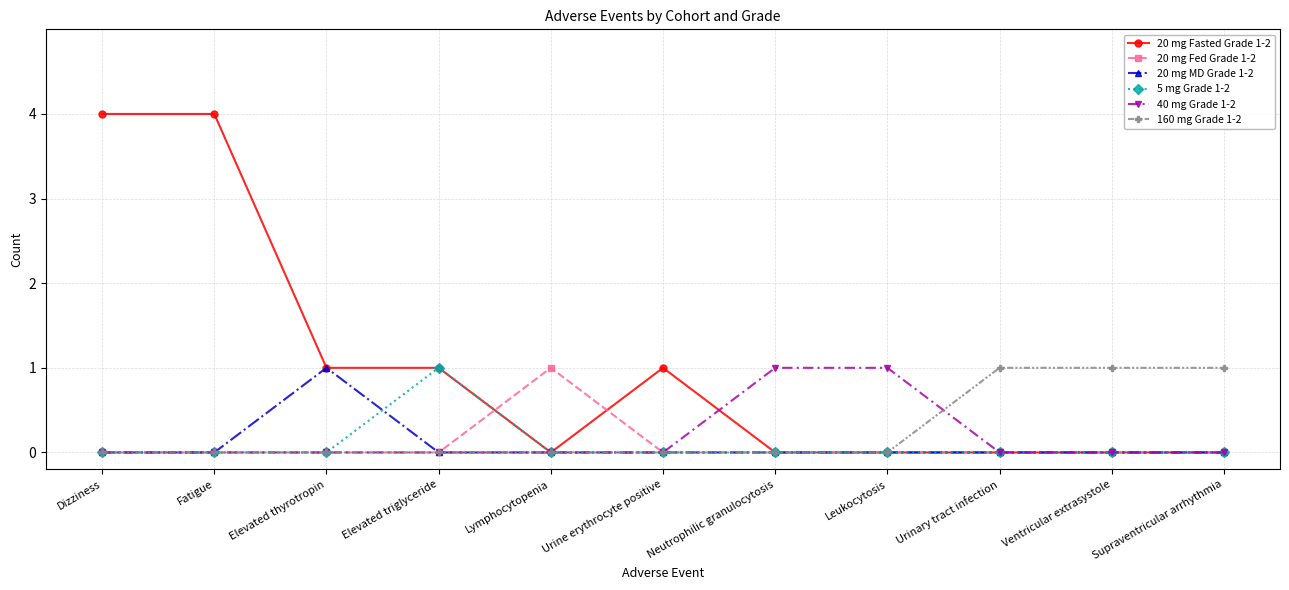

What is the sum of all 40 mg Grade 1-2 values?

2